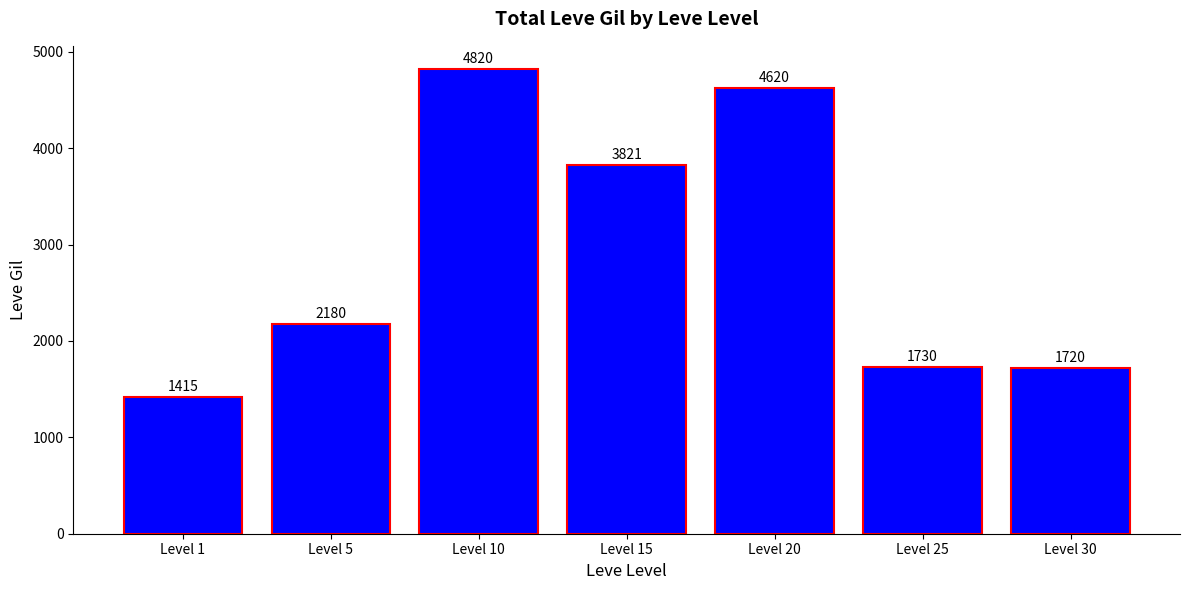

Which has a higher value, Level 15 or Level 5?

Level 15